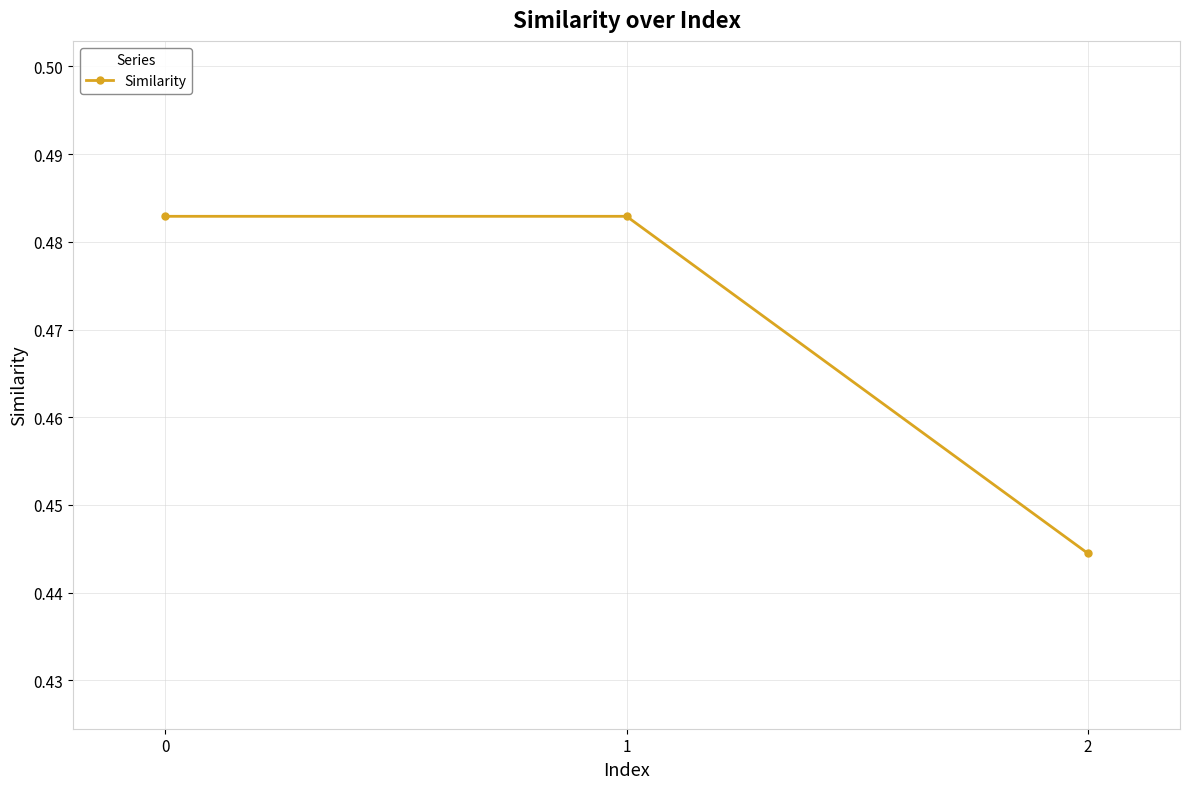

The value at 0 is 0.2. True or false?

False